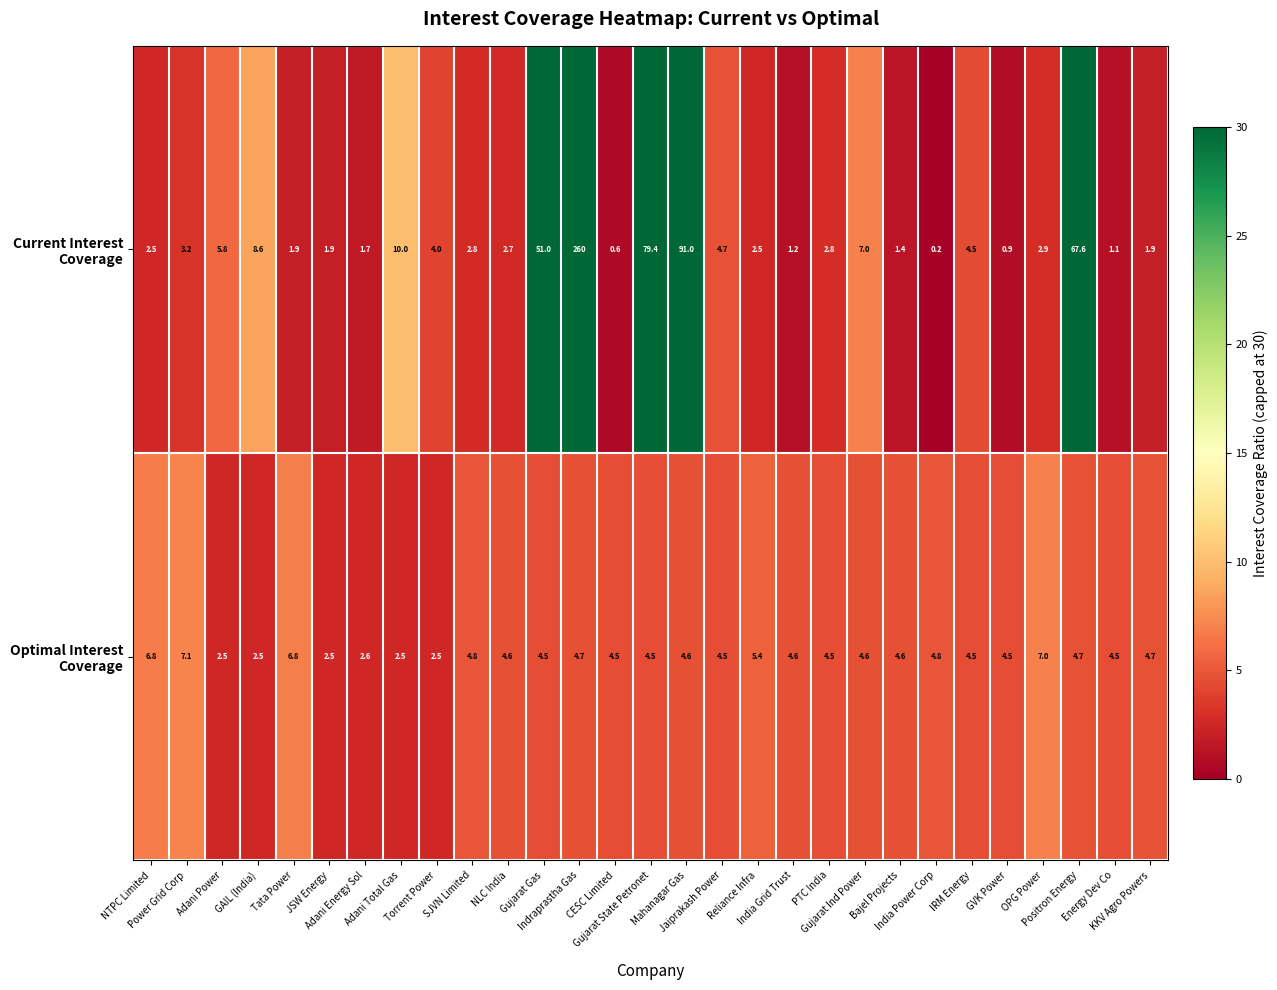

Which has a higher value, Positron Energy or CESC Limited?

Positron Energy